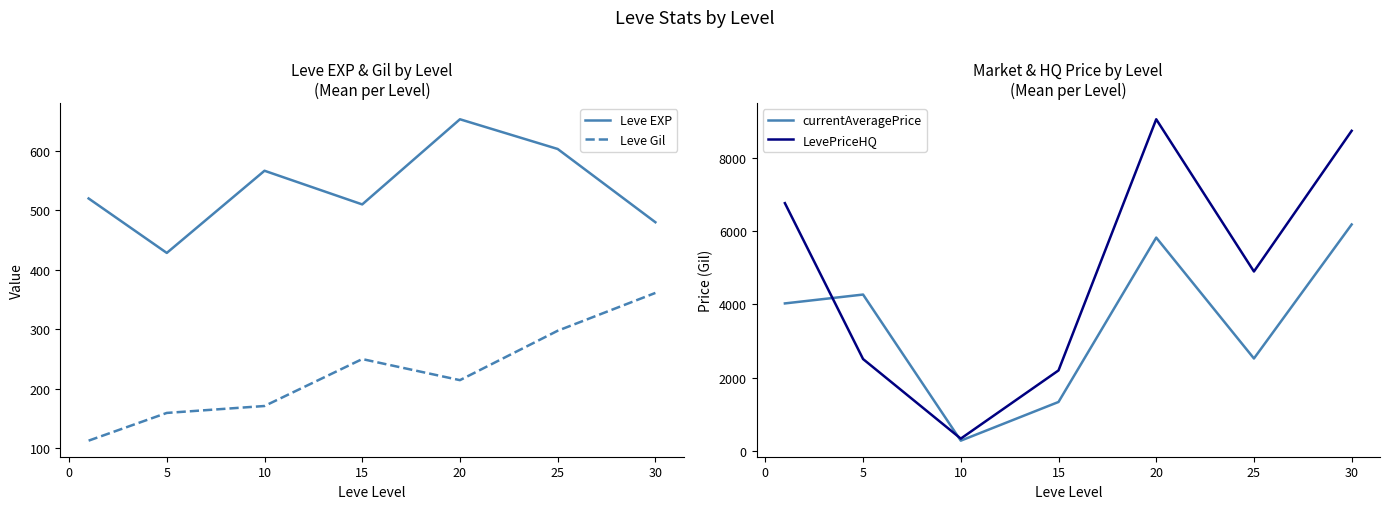

Which category has the highest value in the Leve Gil series?

30